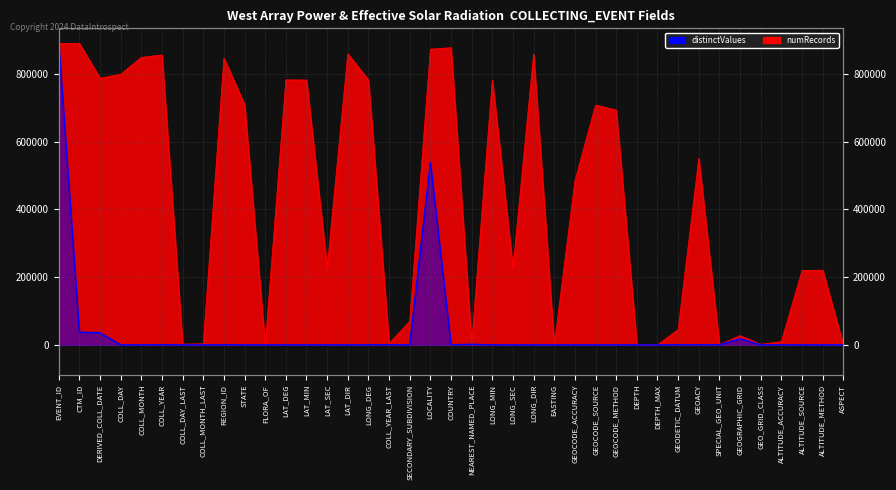

At GEOGRAPHIC_GRID, list the series in order from largest to smallest.

numRecords, distinctValues